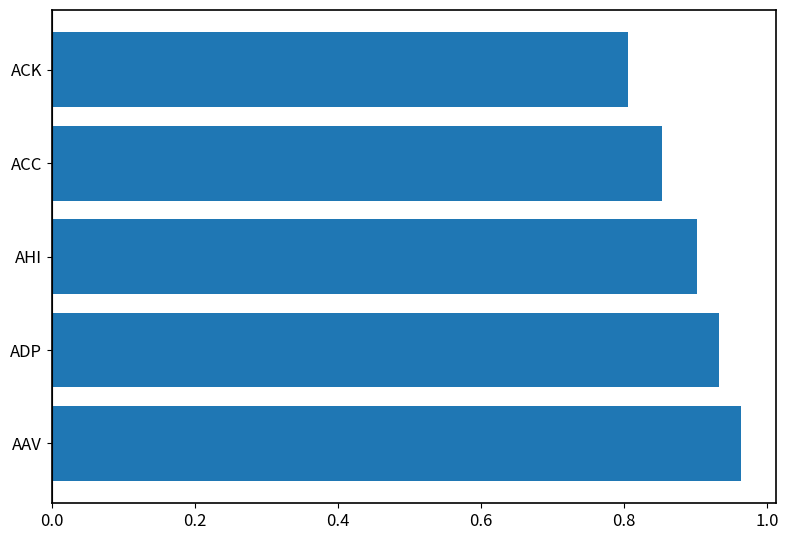

What is the difference between the maximum and minimum values?

0.2